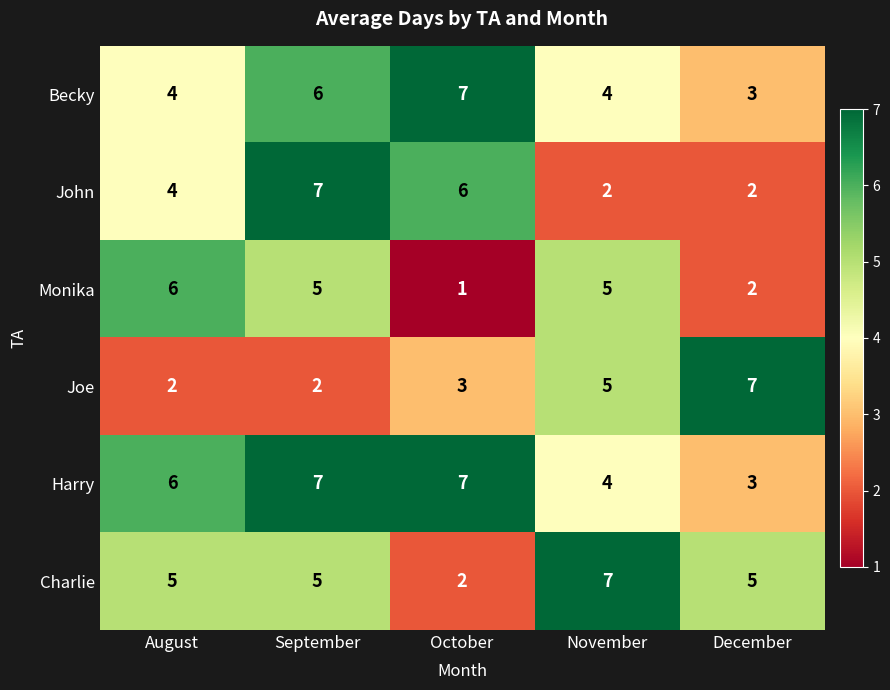

Which series has the largest total across all categories?

Harry